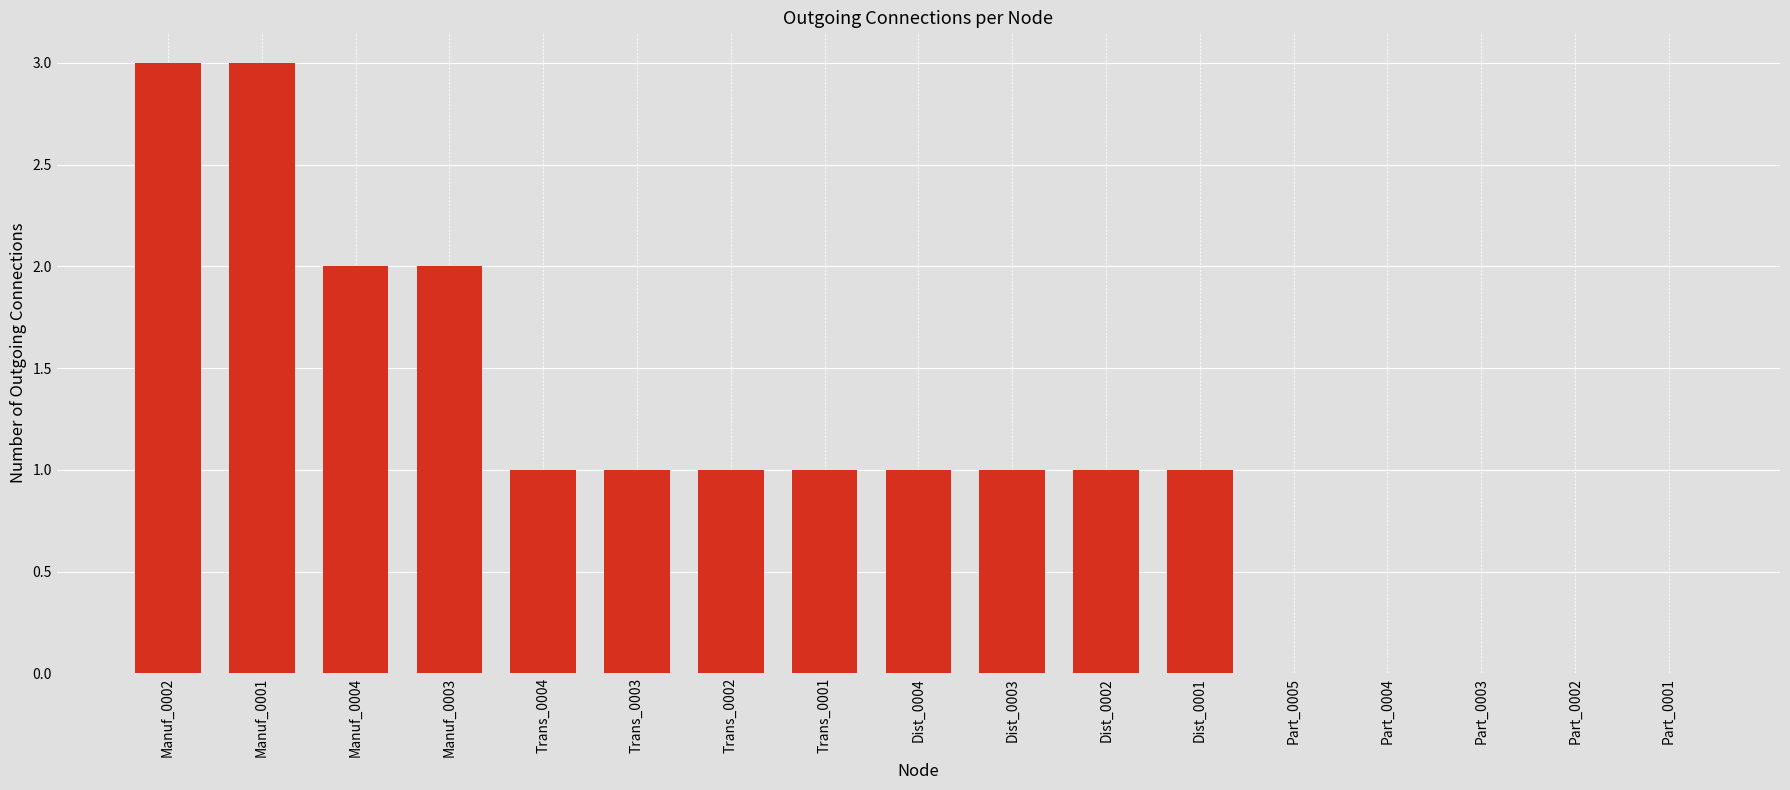

True or false: the data shows 1 at Manuf_0004.

False